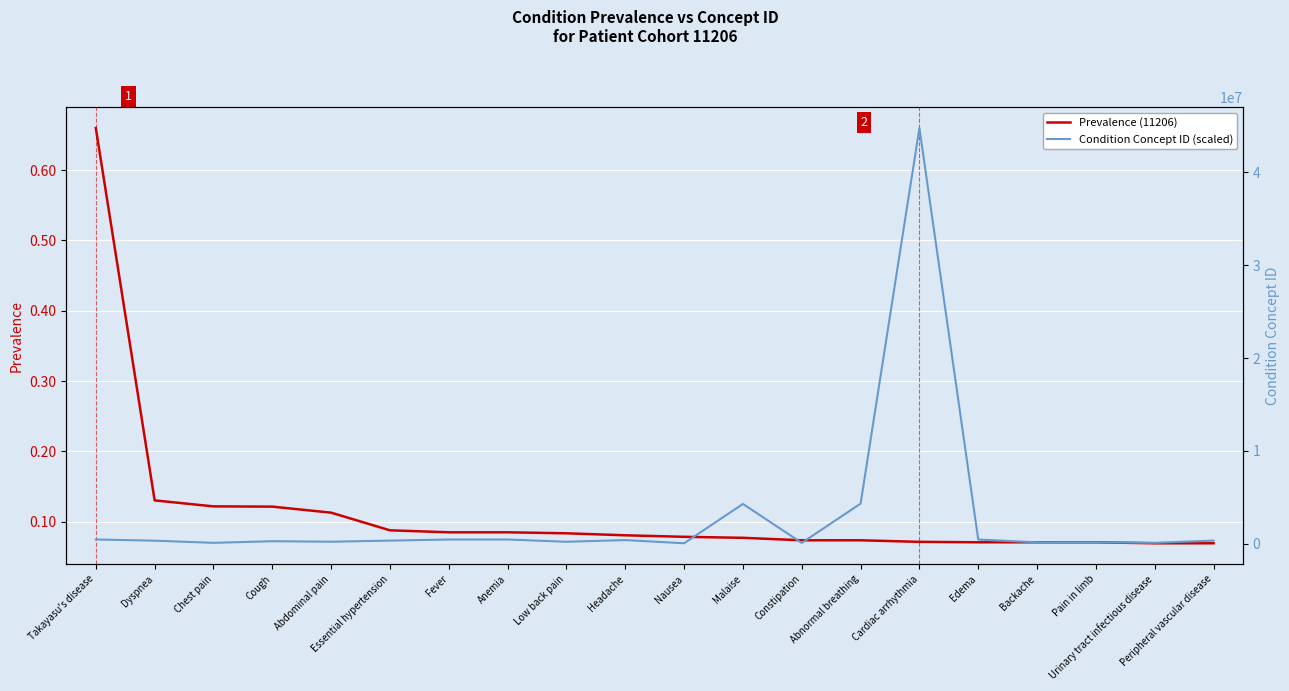

Reading left to right, transcribe all the data shown in this chart.

Prevalence (11206): 0.7	0.1	0.1	0.1	0.1	0.1	0.1	0.1	0.1	0.1	0.1	0.1	0.1	0.1	0.1	0.1	0.1	0.1	0.1	0.1
Condition Concept ID (scaled): 440740.0	312437.0	77670.0	254761.0	200219.0	320128.0	437663.0	439777.0	194133.0	378253.0	31967.0	4272240.0	75860.0	4305080.0	44784217.0	433595.0	134736.0	138525.0	81902.0	321052.0